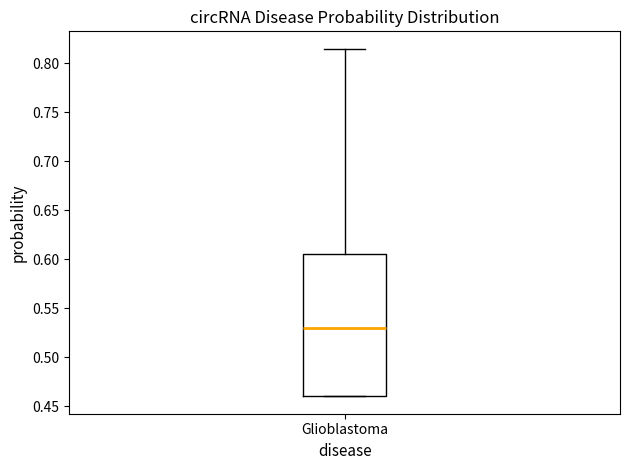

Read this box plot against the y-axis: the position of the median line, the range covered by the box, and the ends of both whiskers. The values are not printed on the chart, so give them approximately, as read against the axis.

median 0.530, box 0.460 to 0.605, whiskers 0.460 to 0.815